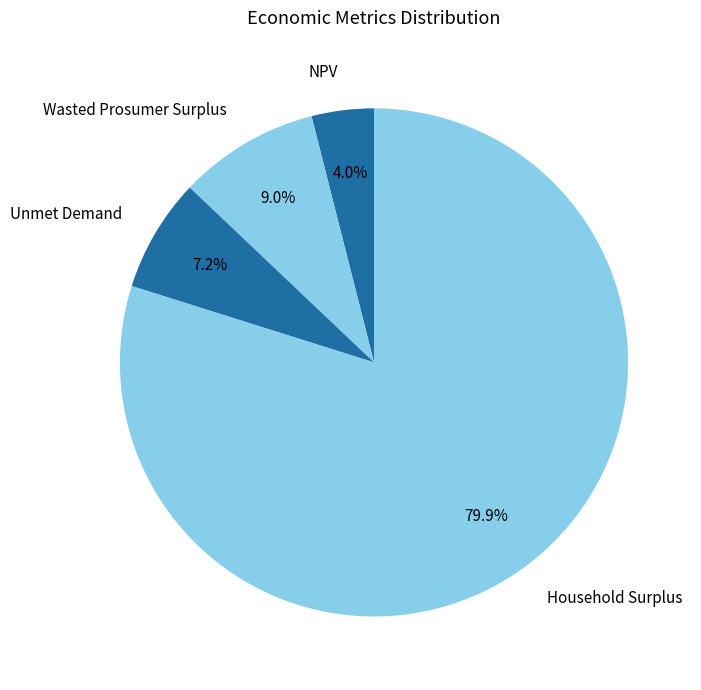

Is it true that Wasted Prosumer Surplus is 20% of the pie?

False